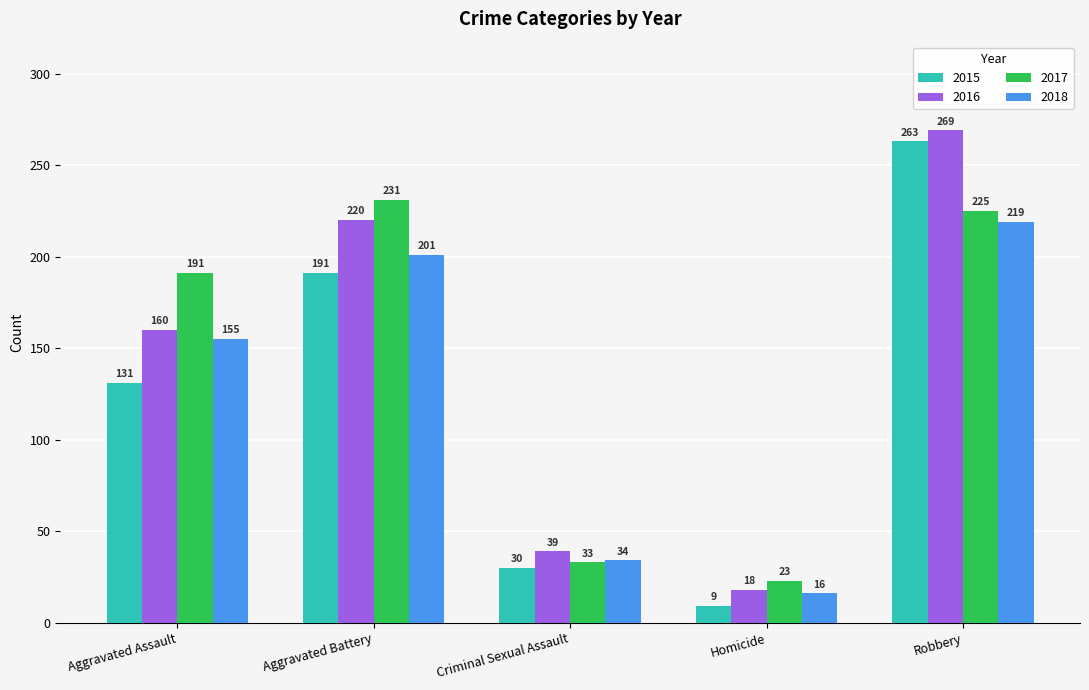

Which category has the highest value in the 2016 series?

Robbery